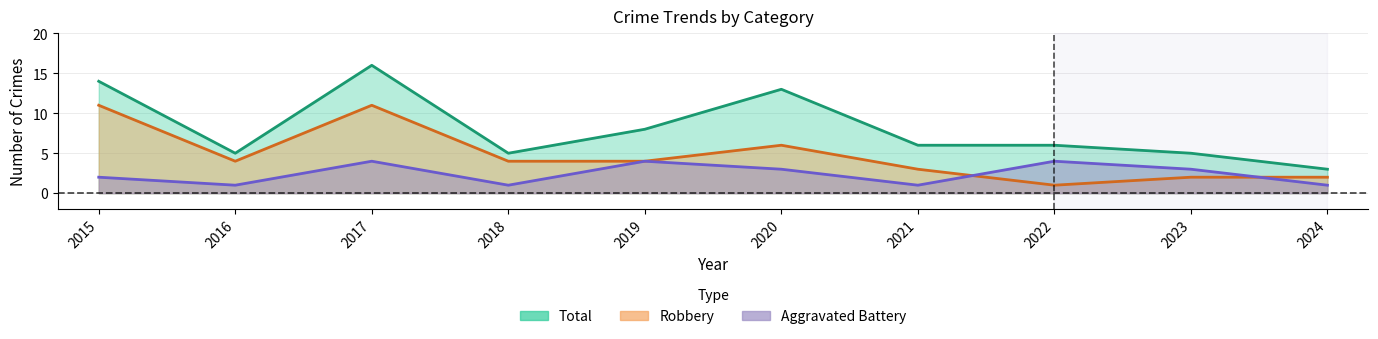

What is the difference between the maximum and second lowest values in the Aggravated Battery series?

3